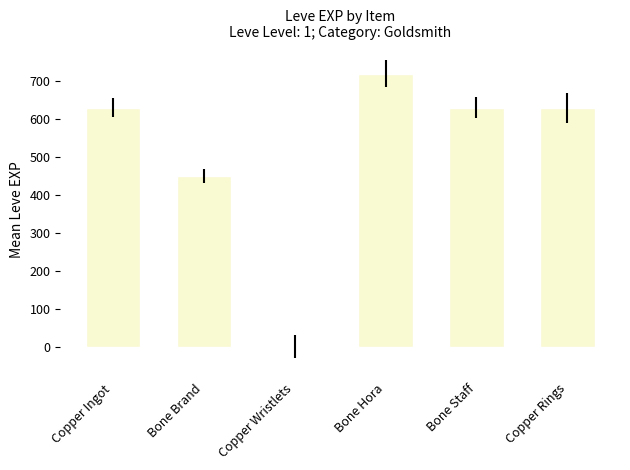

Between Copper Wristlets and Bone Staff, which is larger?

Bone Staff